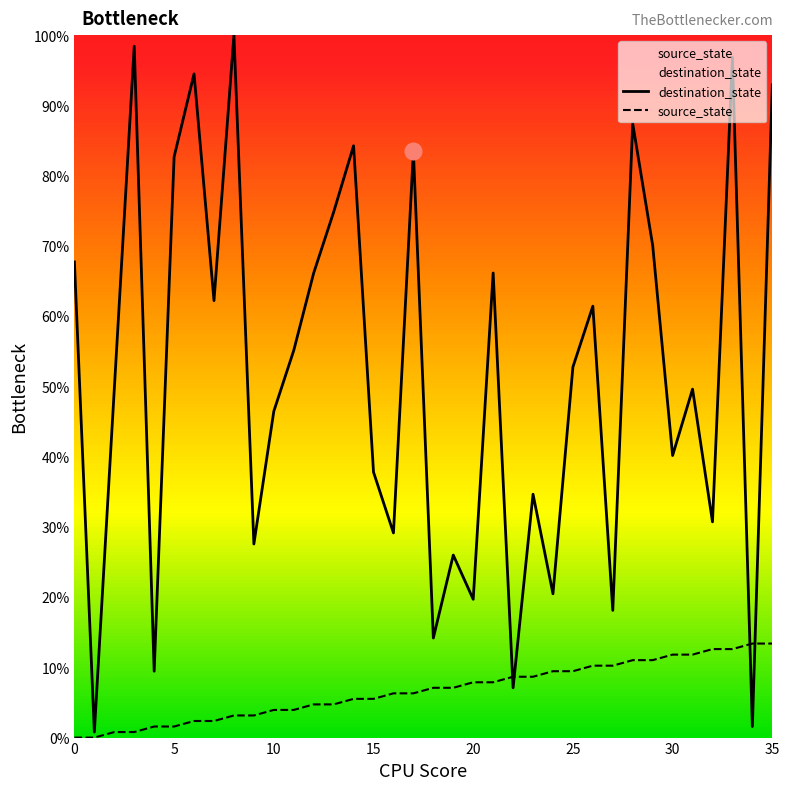

Is the value of destination_state at 21 greater than the value of source_state at 33?

Yes